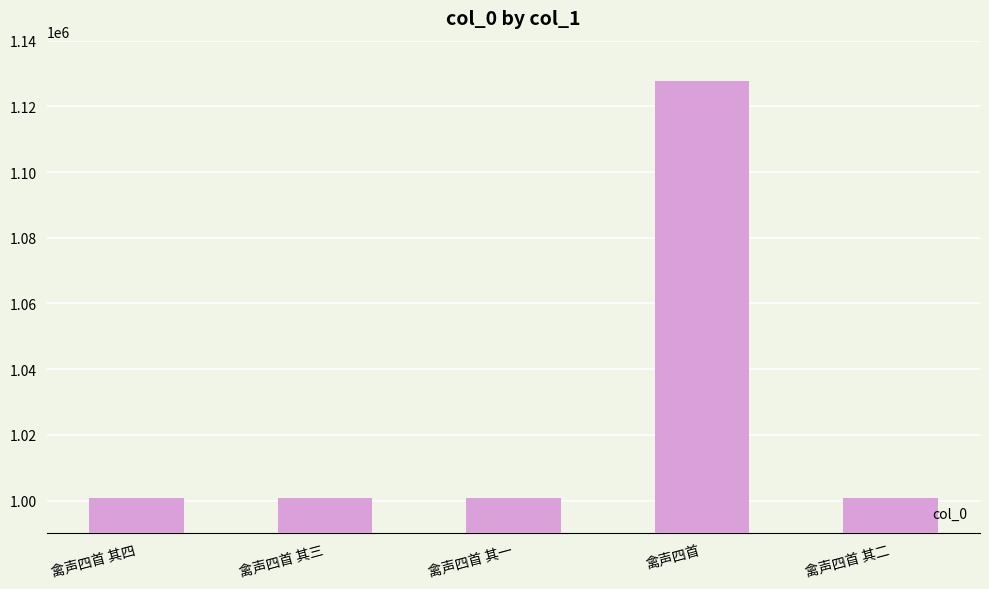

The value at 禽声四首 其三 is 1000743. True or false?

True